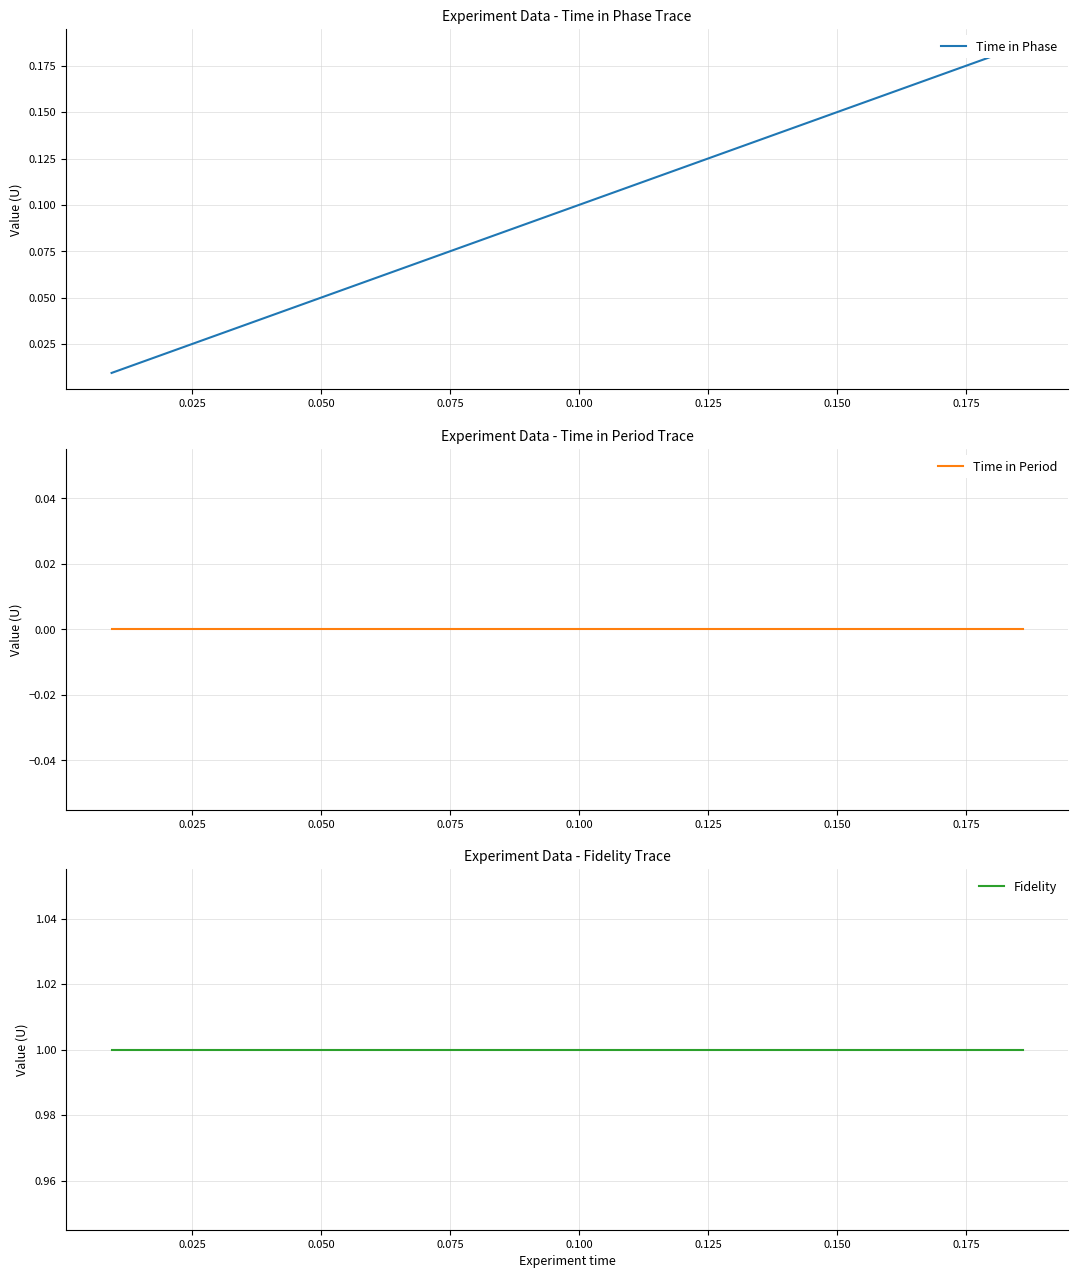

Reading left to right, transcribe all the data shown in this chart.

Time in Phase: 0.0	0.0	0.0	0.0	0.0	0.1	0.1	0.1	0.1	0.1	0.1	0.1	0.1	0.1	0.1	0.2	0.2	0.2	0.2
Time in Period: 0.0	0.0	0.0	0.0	0.0	0.0	0.0	0.0	0.0	0.0	0.0	0.0	0.0	0.0	0.0	0.0	0.0	0.0	0.0
Fidelity: 1.0	1.0	1.0	1.0	1.0	1.0	1.0	1.0	1.0	1.0	1.0	1.0	1.0	1.0	1.0	1.0	1.0	1.0	1.0